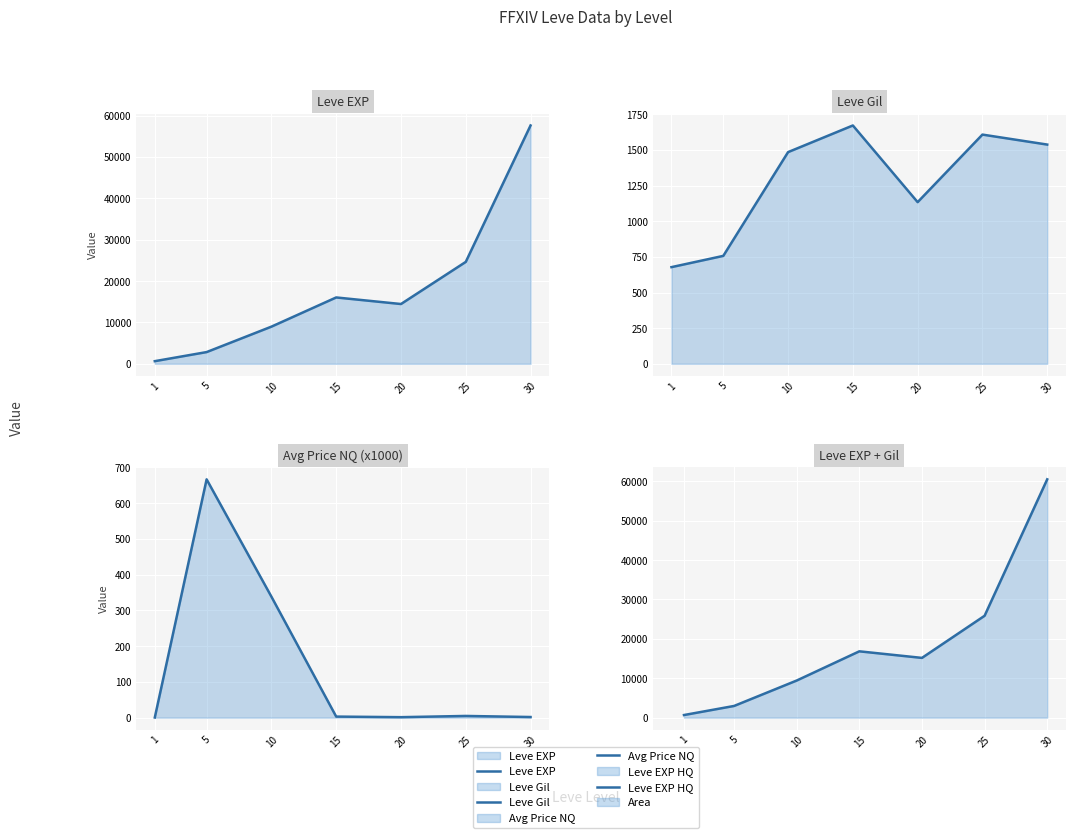

In Leve EXP HQ, how many points are lower than both neighbors (excluding endpoints)?

1